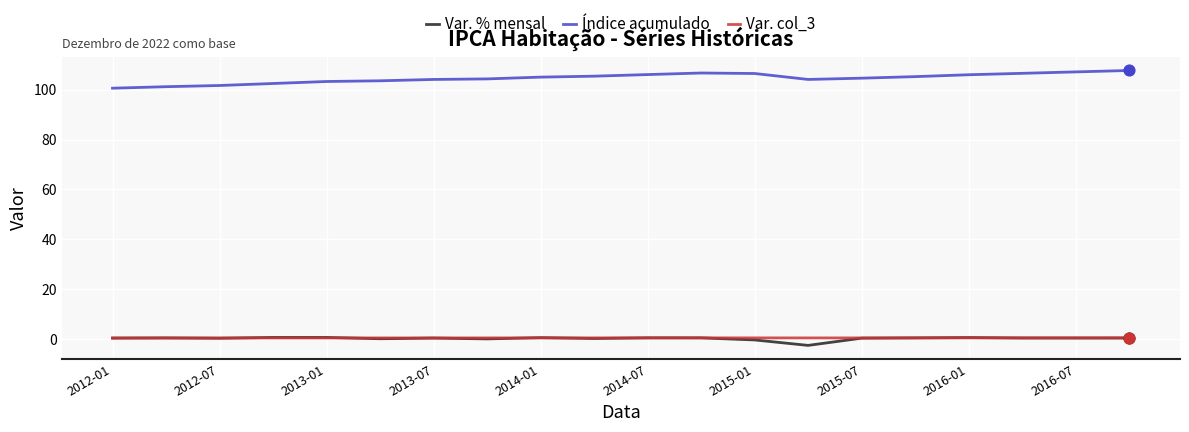

At how many categories does at least one series exceed 4?

20